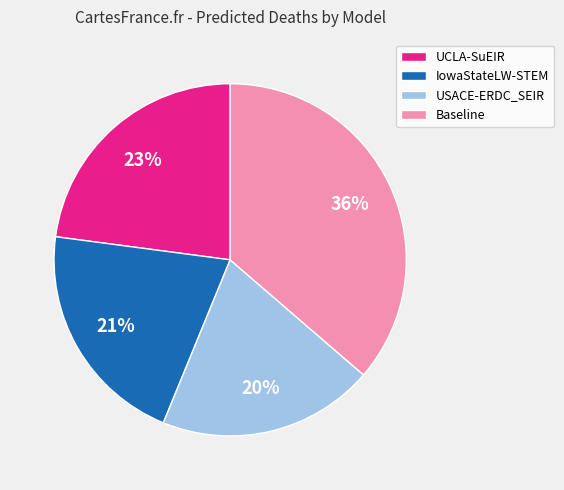

How many segments does this pie chart have?

4